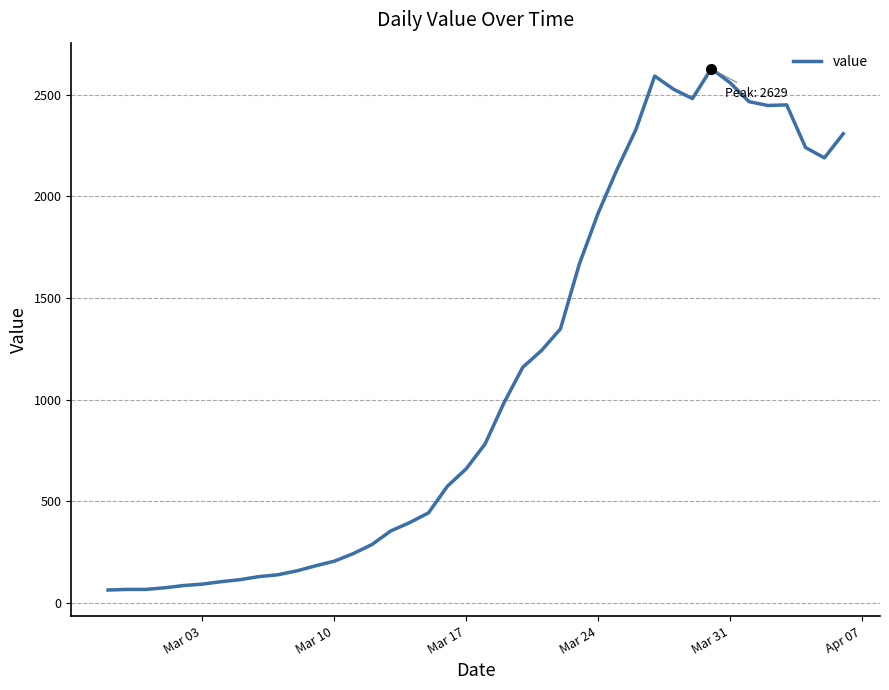

What is the difference between the maximum and minimum values?

2567